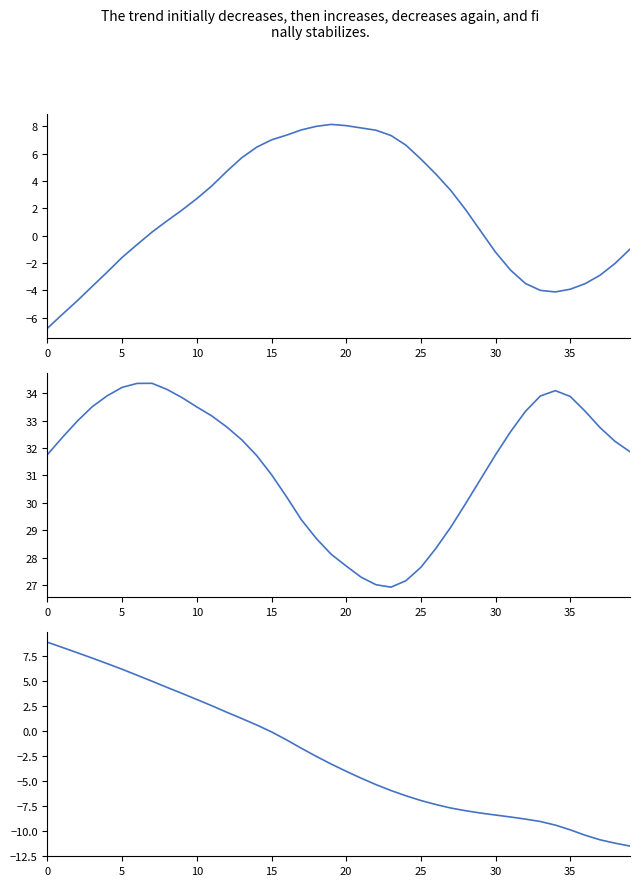

True or false: L_HIP Flex ANG has a value of -2.5 at 17.

False